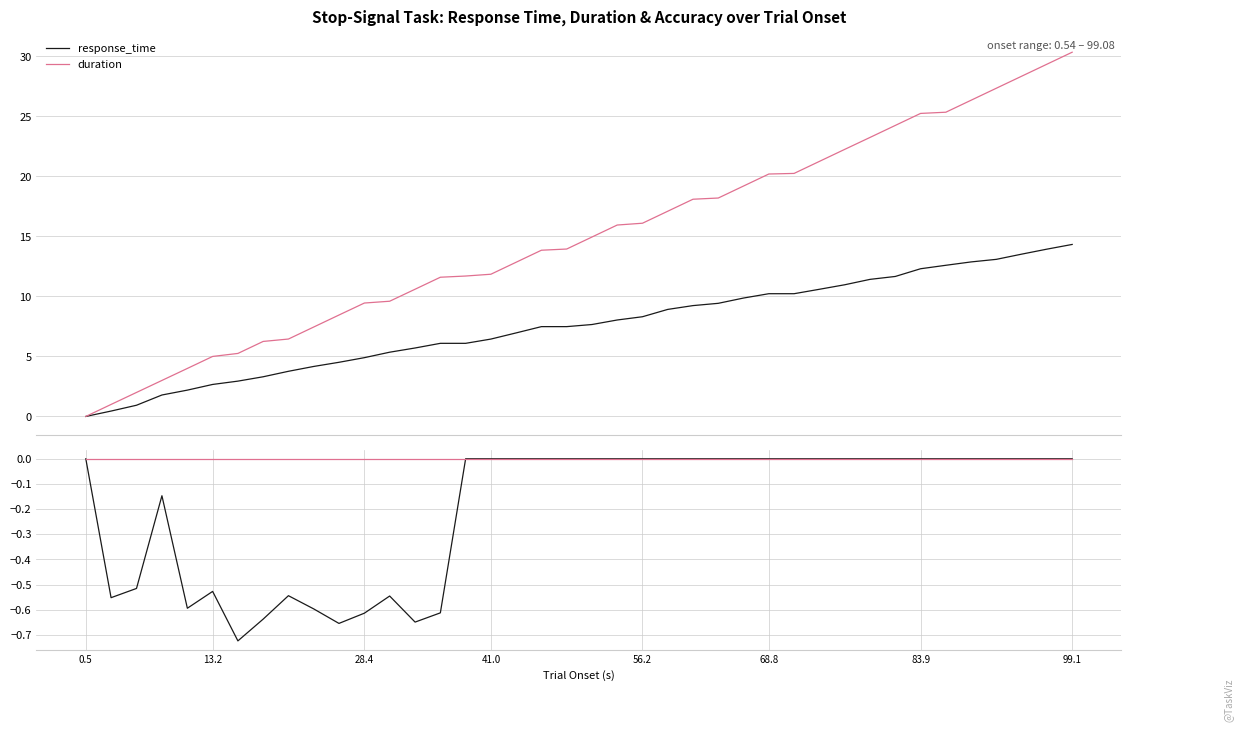

True or false: duration and response_time intersect in this chart.

False